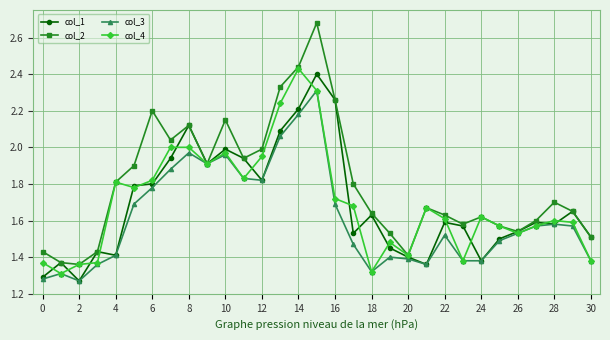

Which series has the largest total across all categories?

col_2